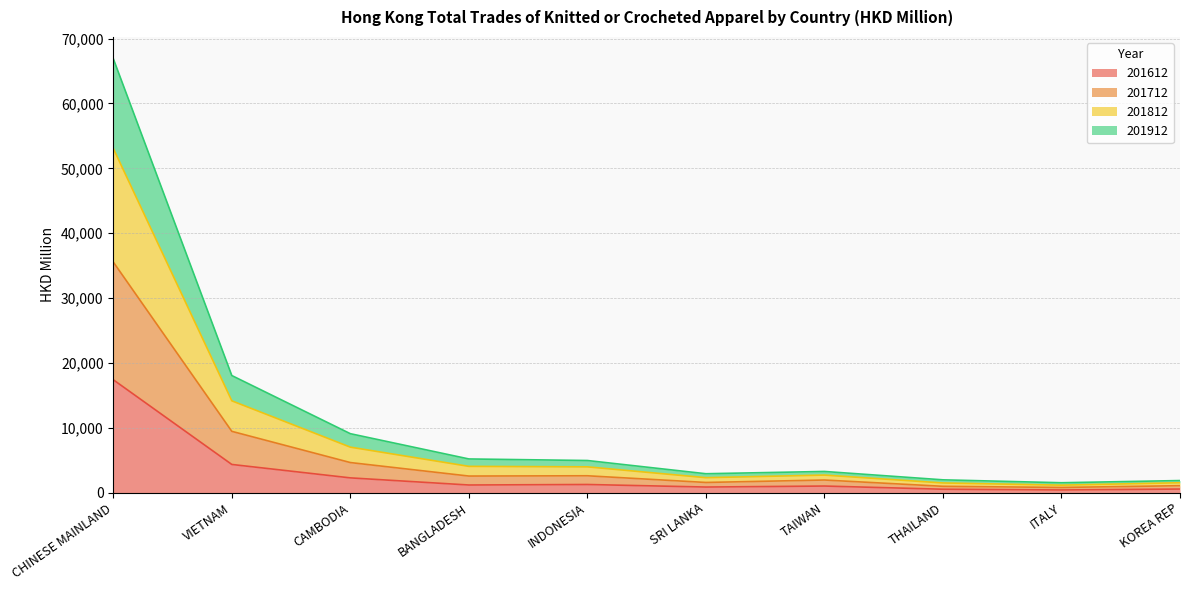

At which category is the sum across all series the highest?

CHINESE MAINLAND